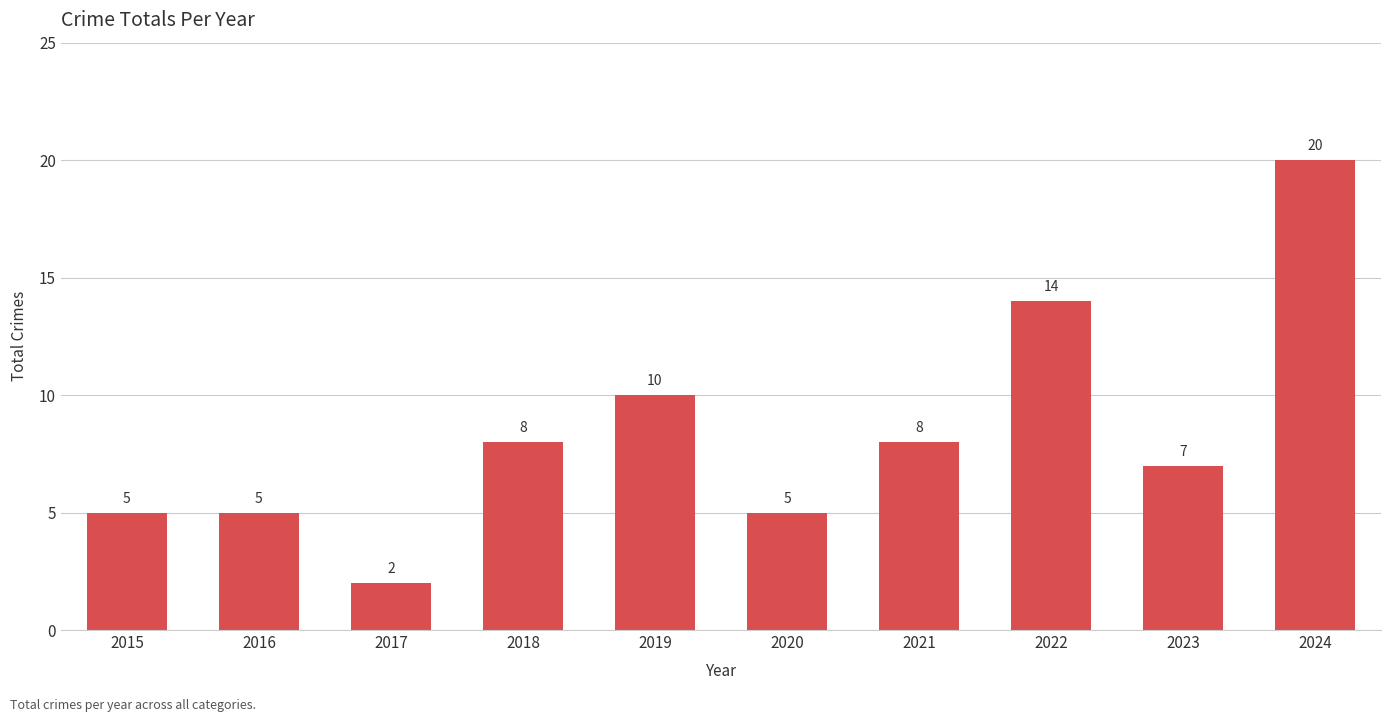

How many categories are shown in the chart?

10